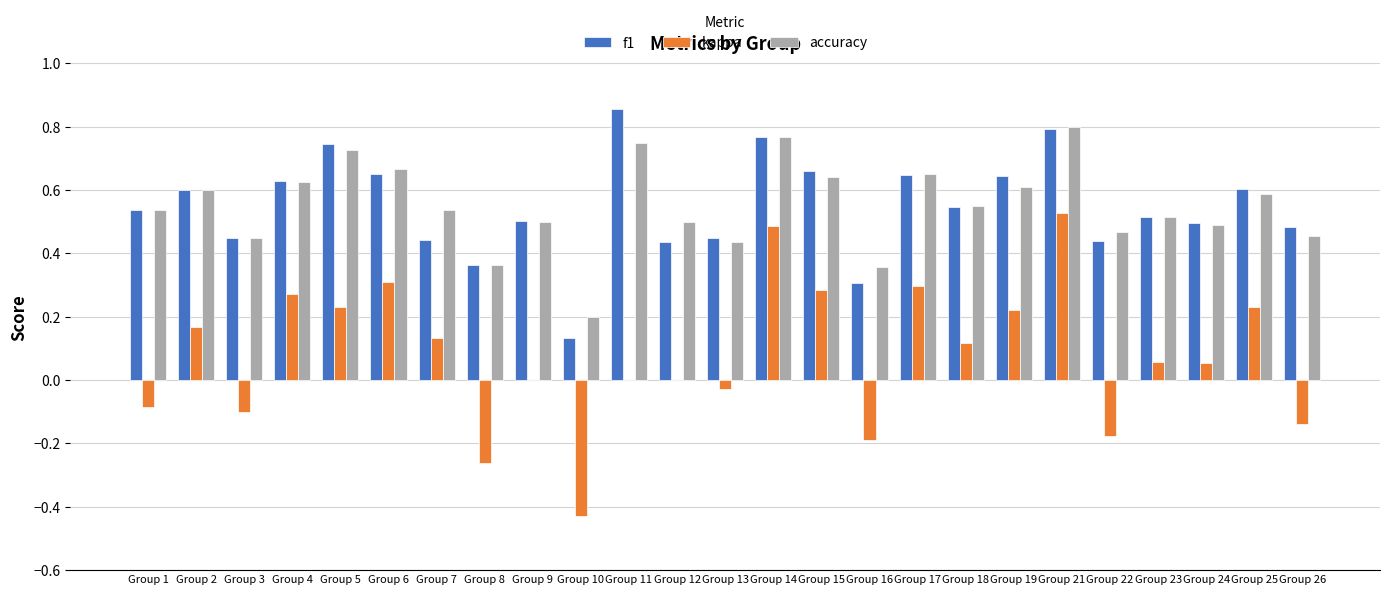

Between Group 10 and Group 21, which series saw the biggest shift?

kappa